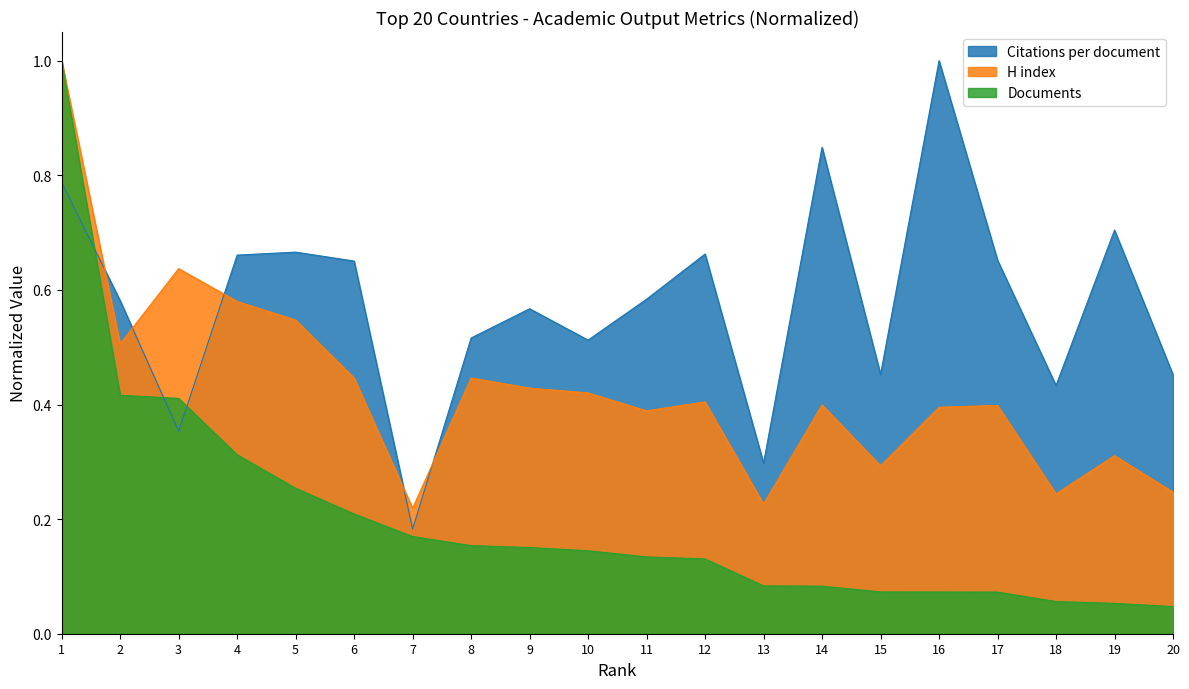

Which series changed the most between 5 and 14?

Citations per document